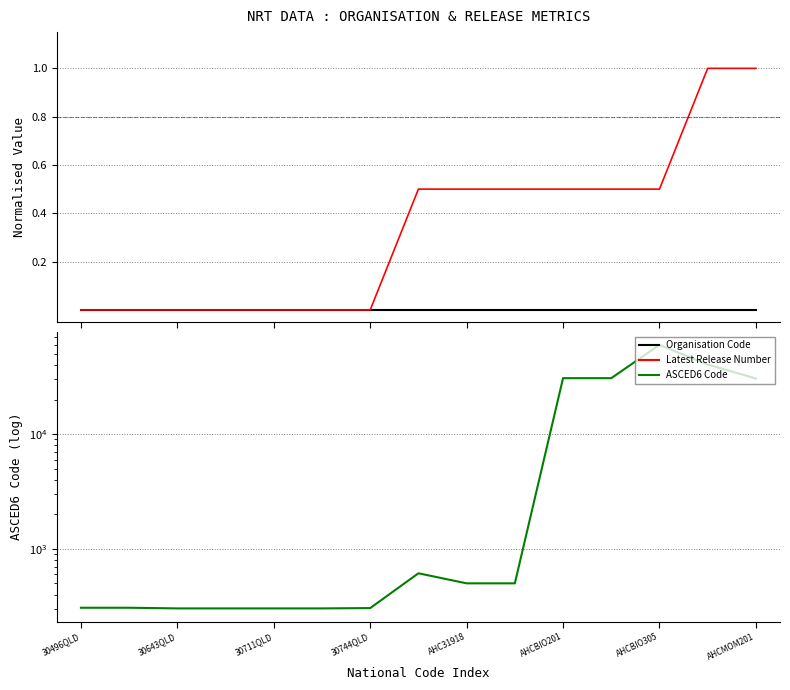

Which has a higher value, AHCMOM201 or 10?

AHCMOM201